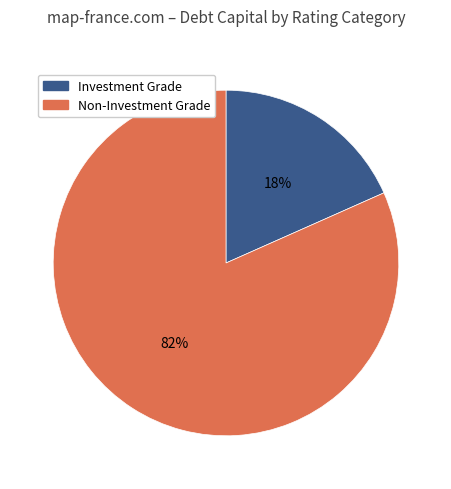

Does any single category account for the majority?

Yes